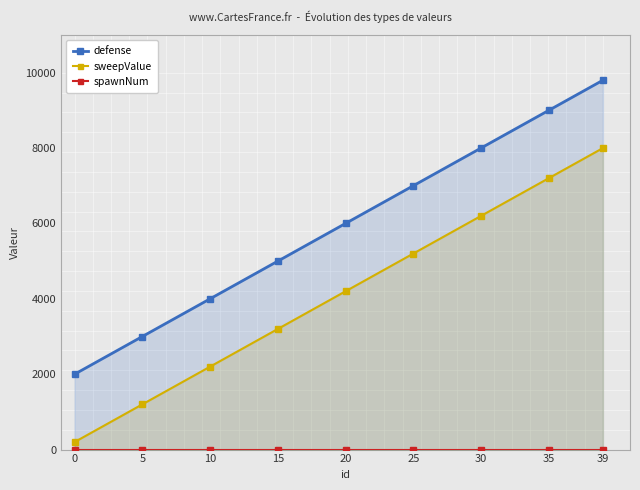

Reading left to right, transcribe all the data shown in this chart.

defense: 0=2000	5=3000	10=4000	15=5000	20=6000	25=7000	30=8000	35=9000	39=9800
sweepValue: 0=200	5=1200	10=2200	15=3200	20=4200	25=5200	30=6200	35=7200	39=8000
spawnNum: 0=1	5=1	10=1	15=1	20=1	25=1	30=1	35=1	39=1